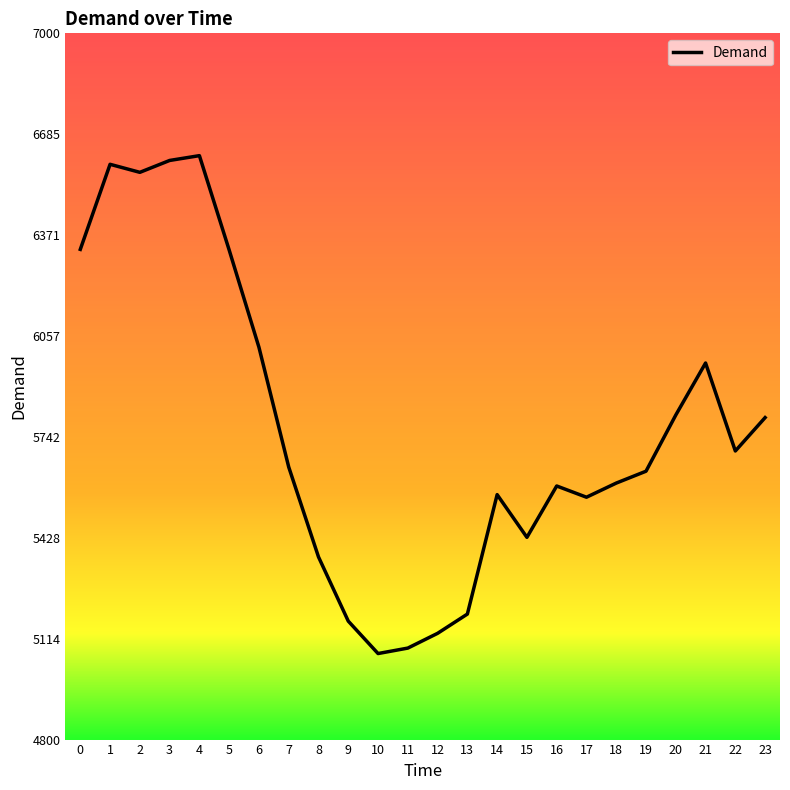

The value at 2 is 6567. True or false?

True